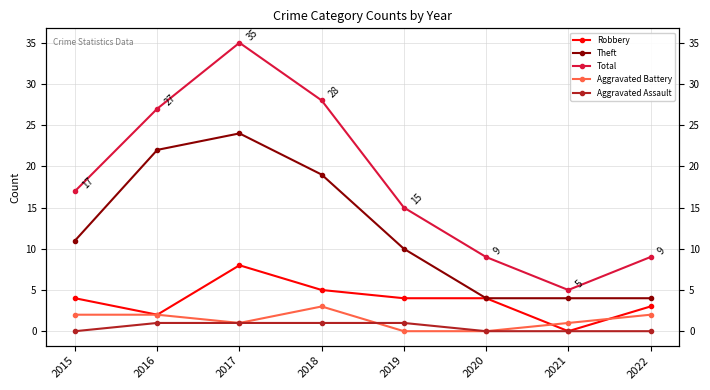

How many values in Robbery are above zero?

7